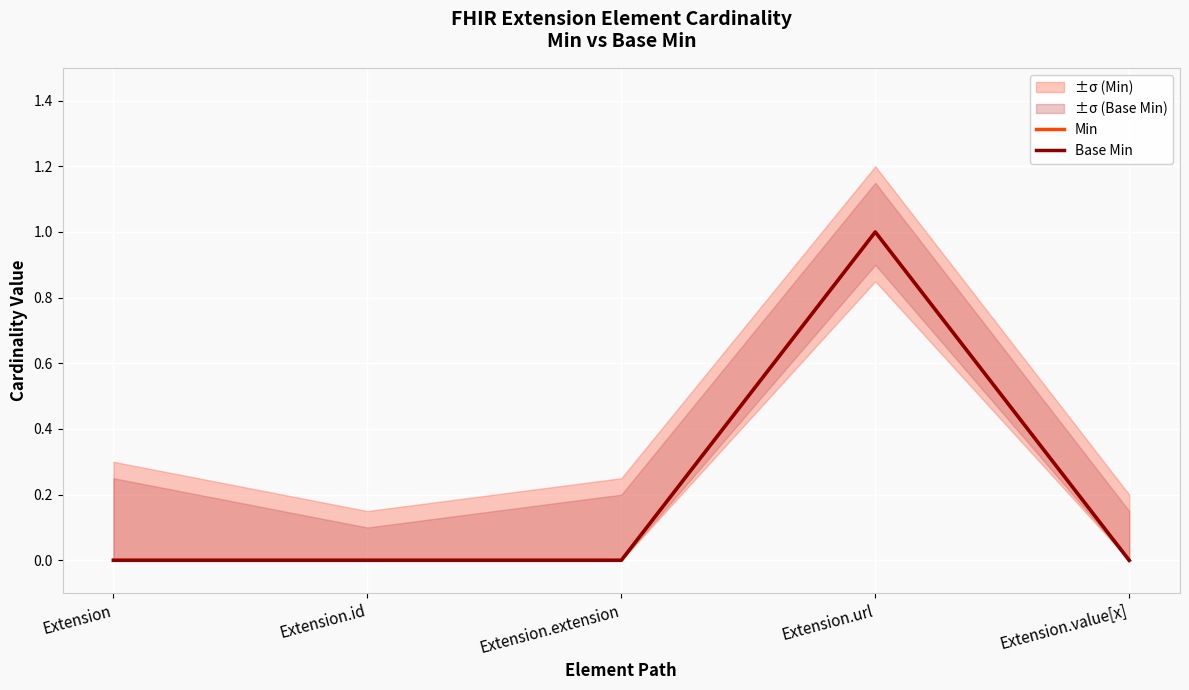

At how many categories does at least one series exceed 0?

1